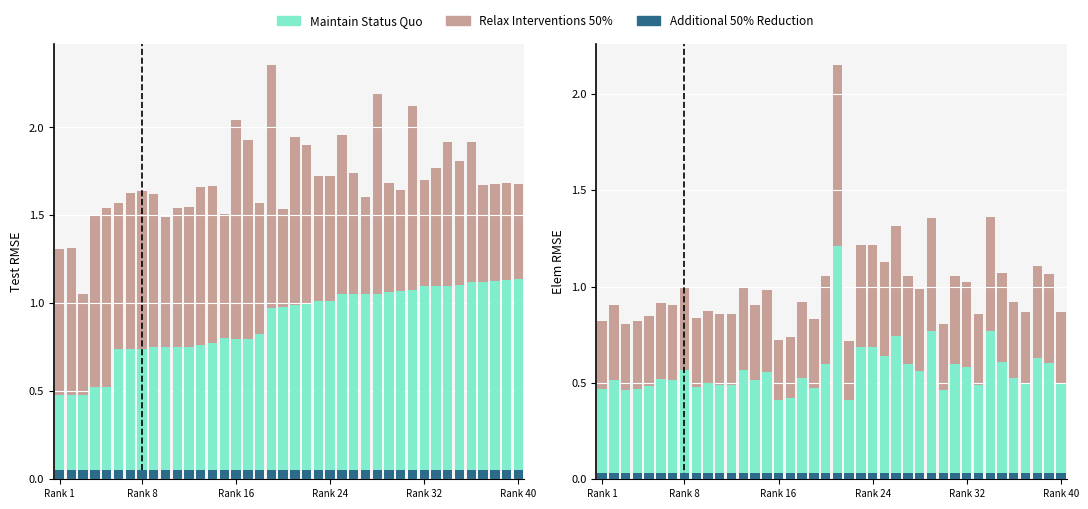

What are all the series names shown in the legend?

Additional 50% Reduction, Maintain Status Quo, Relax Interventions 50%